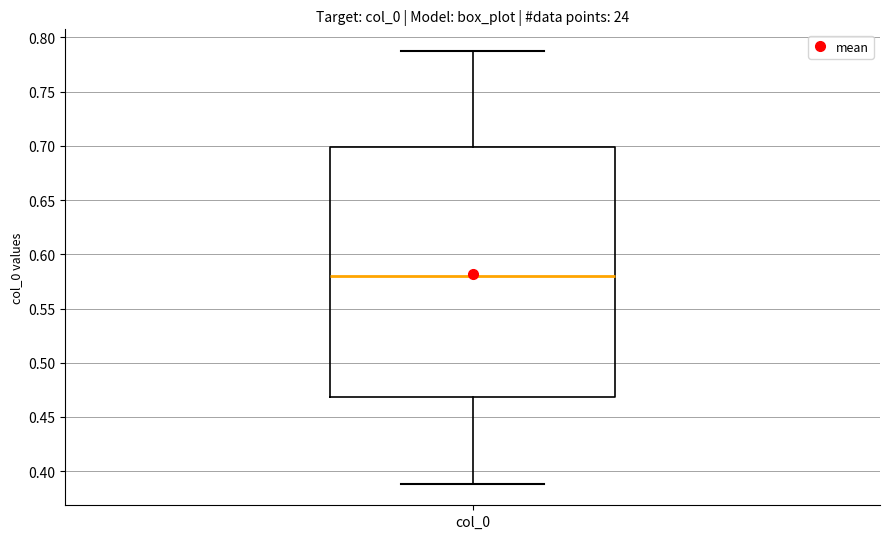

Transcribe this box plot: give where the median line is, the range the box spans, and where the two whiskers end, as read against the y-axis. The values are not printed on the chart, so give them approximately, as read against the axis.

median 0.58, box 0.47 to 0.70, whiskers 0.39 to 0.79